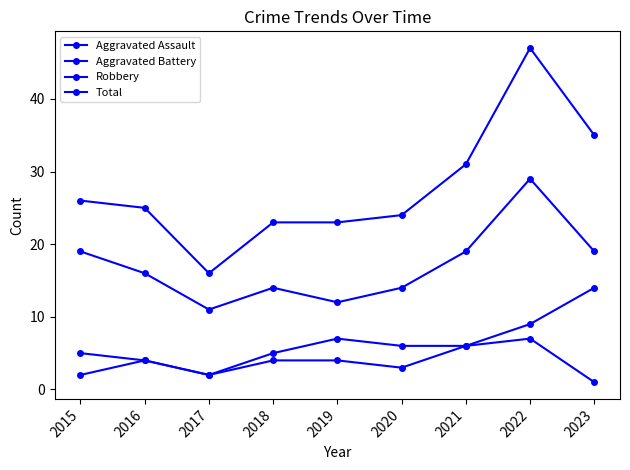

Is the value of Total at 2016 greater than the value of Aggravated Battery at 2016?

Yes